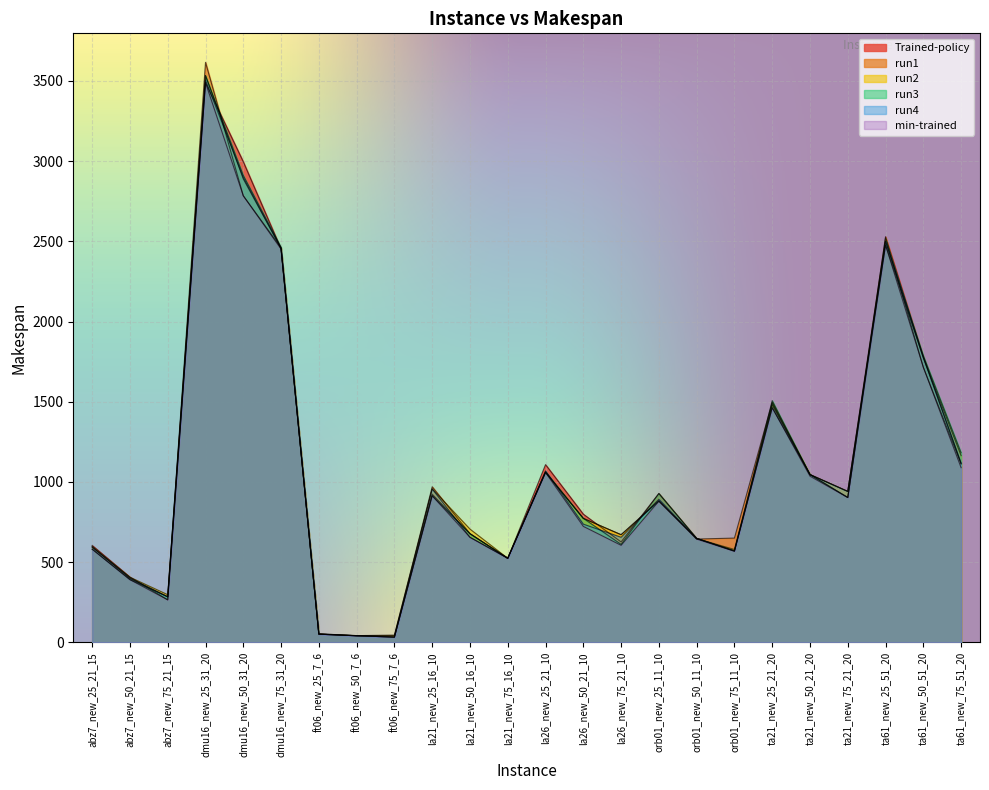

How many lines are shown in the chart?

6